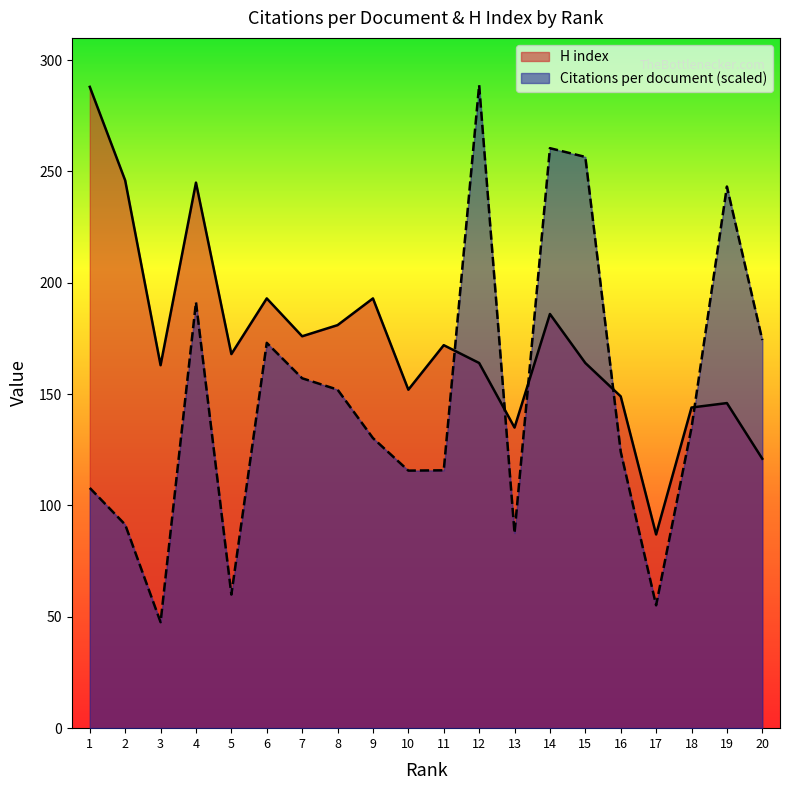

Reading left to right, transcribe all the data shown in this chart.

Citations per document: 107.9	91.4	47.6	191.3	60.0	173.0	157.1	152.0	130.3	115.7	115.8	288.8	87.6	260.5	256.5	124.1	55.2	134.9	243.2	174.3
H index: 288.0	246.0	163.0	245.0	168.0	193.0	176.0	181.0	193.0	152.0	172.0	164.0	135.0	186.0	164.0	149.0	87.0	144.0	146.0	121.0